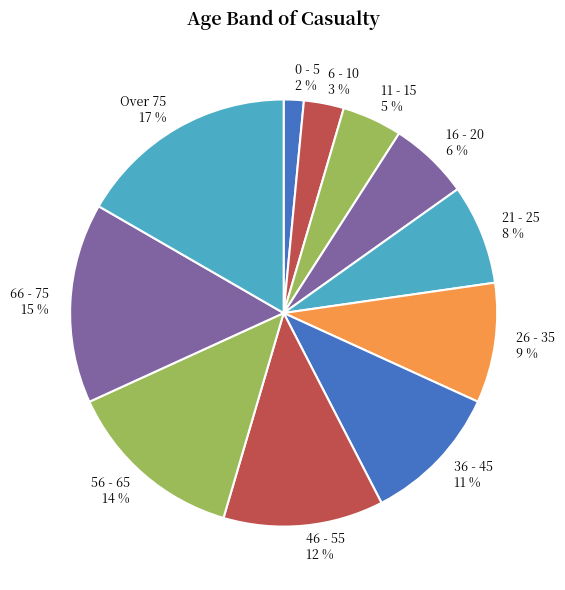

Which has a higher value, 11 - 15 or 26 - 35?

26 - 35